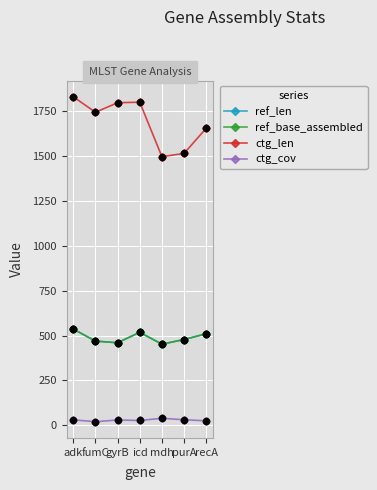

Does the chart have visible grid lines?

Yes